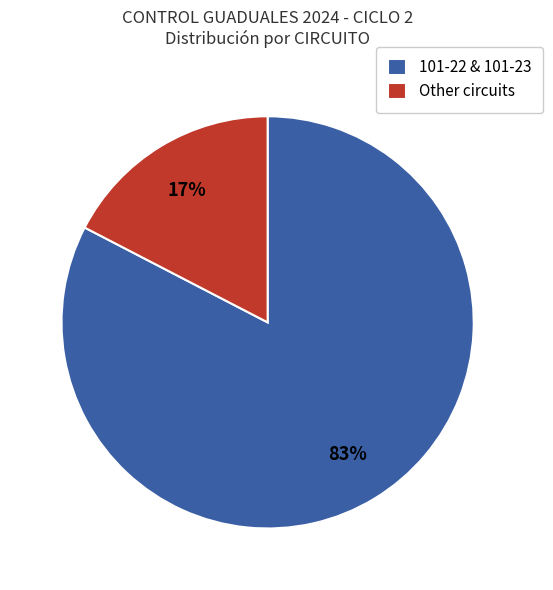

The 101-22 & 101-23 slice represents 83% of the pie. True or false?

True